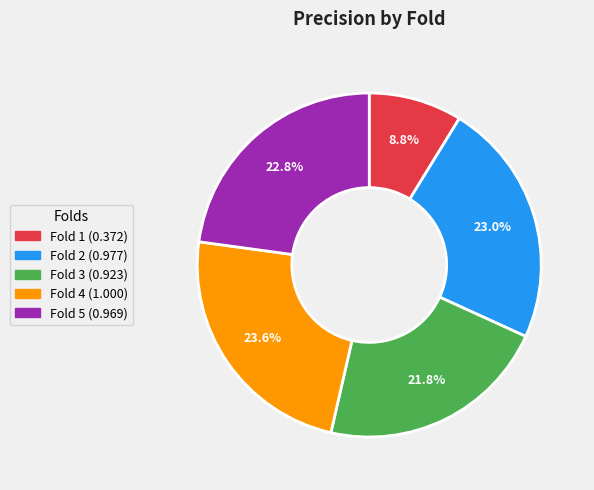

Which slice is the smallest?

Fold 1